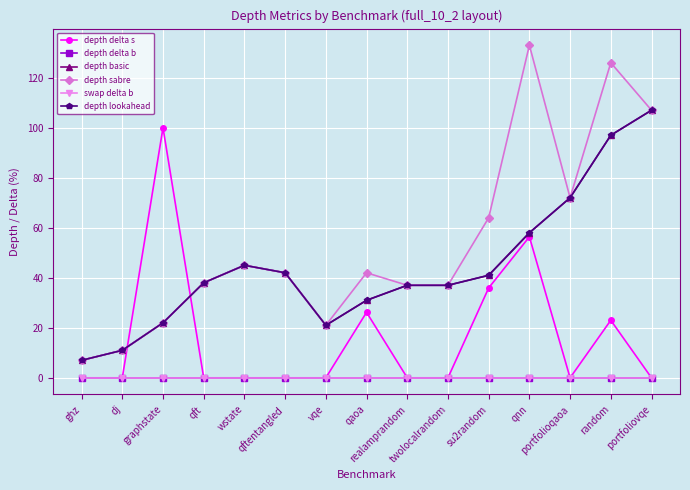

Reading left to right, extract all data points from this chart.

depth delta s: ghz=0.0	dj=0.0	graphstate=100.0	qft=0.0	wstate=0.0	qftentangled=0.0	vqe=0.0	qaoa=26.2	realamprandom=0.0	twolocalrandom=0.0	su2random=35.9	qnn=56.4	portfolioqaoa=0.0	random=23.0	portfoliovqe=0.0
depth delta b: ghz=0.0	dj=0.0	graphstate=0.0	qft=0.0	wstate=0.0	qftentangled=0.0	vqe=0.0	qaoa=0.0	realamprandom=0.0	twolocalrandom=0.0	su2random=0.0	qnn=0.0	portfolioqaoa=0.0	random=0.0	portfoliovqe=0.0
depth basic: ghz=7.0	dj=11.0	graphstate=22.0	qft=38.0	wstate=45.0	qftentangled=42.0	vqe=21.0	qaoa=31.0	realamprandom=37.0	twolocalrandom=37.0	su2random=41.0	qnn=58.0	portfolioqaoa=72.0	random=97.0	portfoliovqe=107.0
depth sabre: ghz=7.0	dj=11.0	graphstate=22.0	qft=38.0	wstate=45.0	qftentangled=42.0	vqe=21.0	qaoa=42.0	realamprandom=37.0	twolocalrandom=37.0	su2random=64.0	qnn=133.0	portfolioqaoa=72.0	random=126.0	portfoliovqe=107.0
swap delta b: ghz=0.0	dj=0.0	graphstate=0.0	qft=0.0	wstate=0.0	qftentangled=0.0	vqe=0.0	qaoa=0.0	realamprandom=0.0	twolocalrandom=0.0	su2random=0.0	qnn=0.0	portfolioqaoa=0.0	random=0.0	portfoliovqe=0.0
depth lookahead: ghz=7.0	dj=11.0	graphstate=22.0	qft=38.0	wstate=45.0	qftentangled=42.0	vqe=21.0	qaoa=31.0	realamprandom=37.0	twolocalrandom=37.0	su2random=41.0	qnn=58.0	portfolioqaoa=72.0	random=97.0	portfoliovqe=107.0